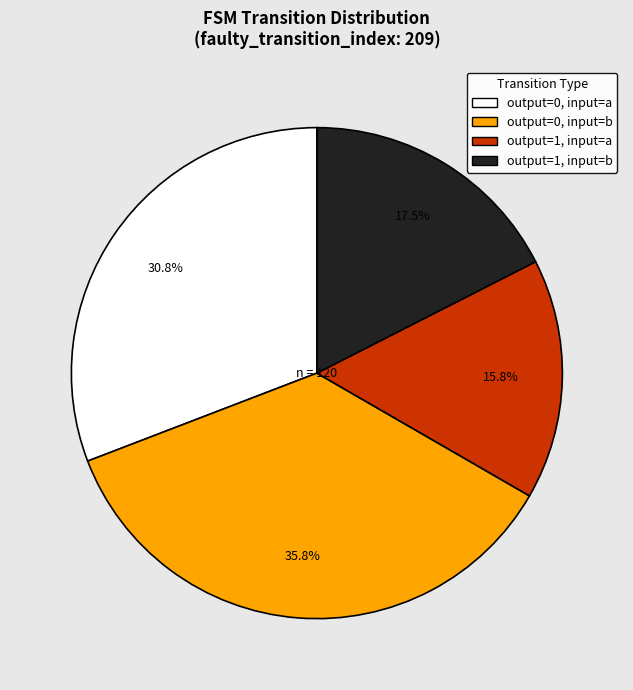

Which has a higher value, output=0, input=a or output=1, input=b?

output=0, input=a